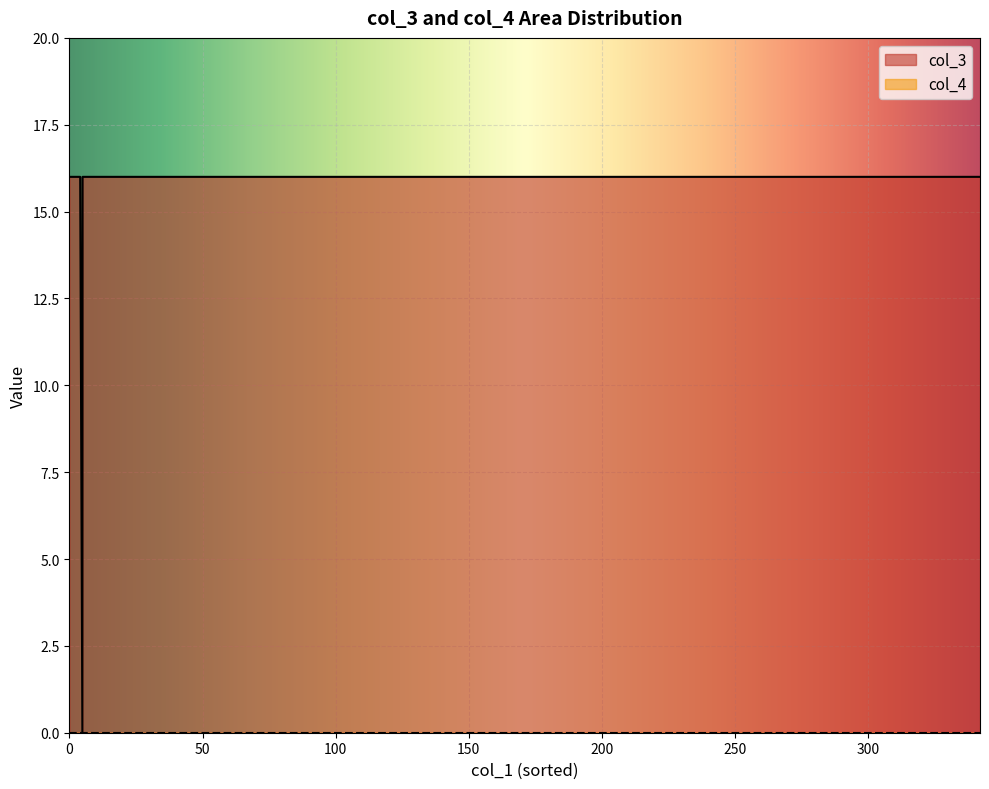

Is it true that col_3 equals 8 at 38?

False